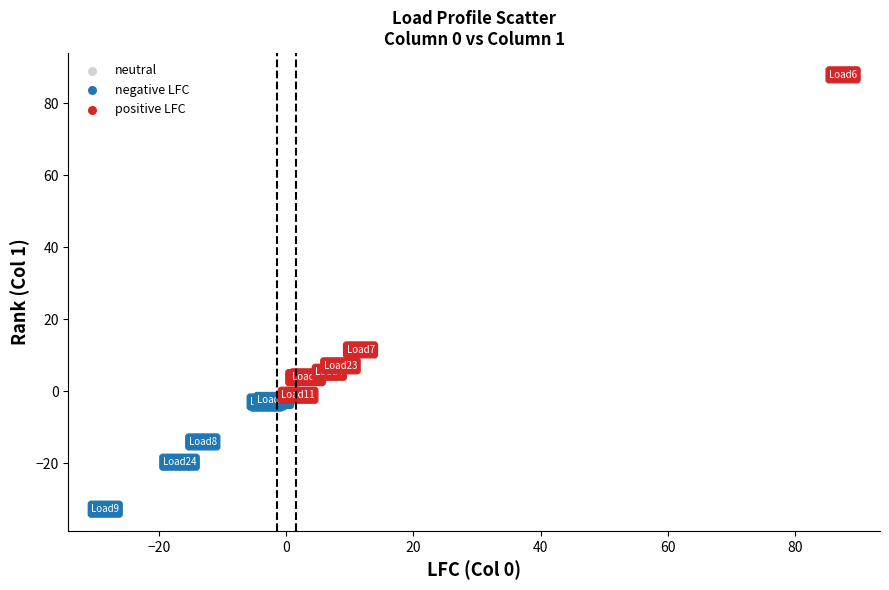

Which series has the largest Y range (max minus min)?

positive LFC